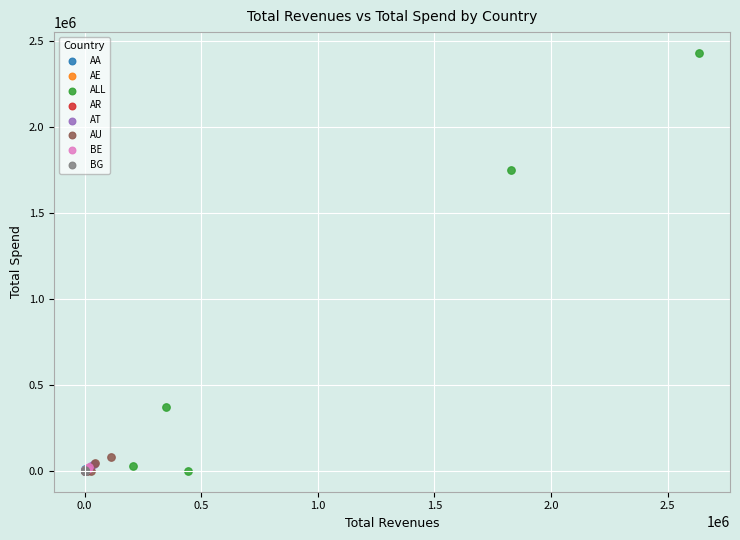

What are all the series names shown in the legend?

AA, AE, ALL, AR, AT, AU, BE, BG